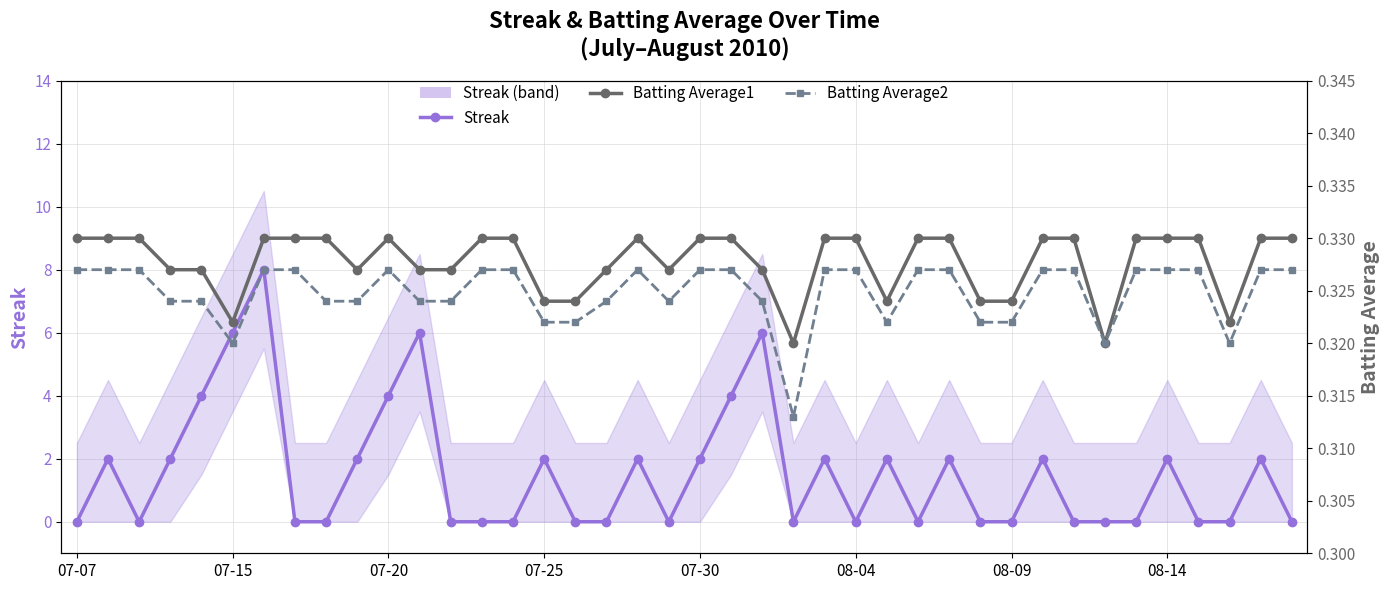

What is the sum of the Batting Average2 values at 08-14 and 29?

0.6